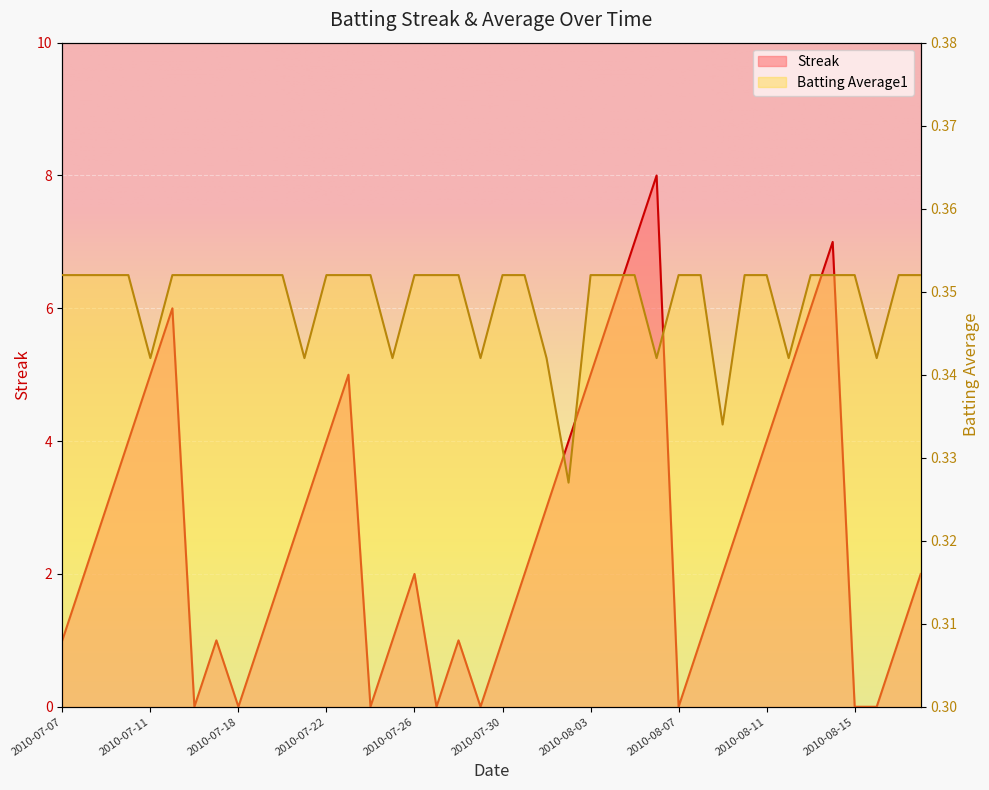

True or false: Streak and Batting Average1 intersect in this chart.

True